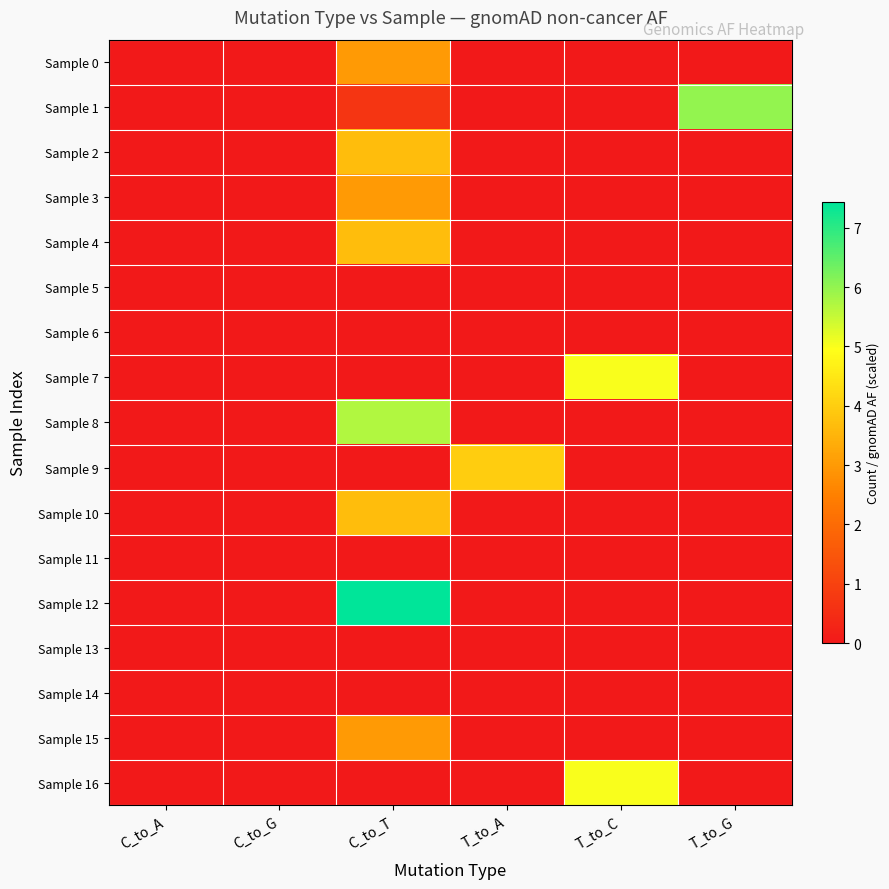

Which series has the largest total across all categories?

Sample 12